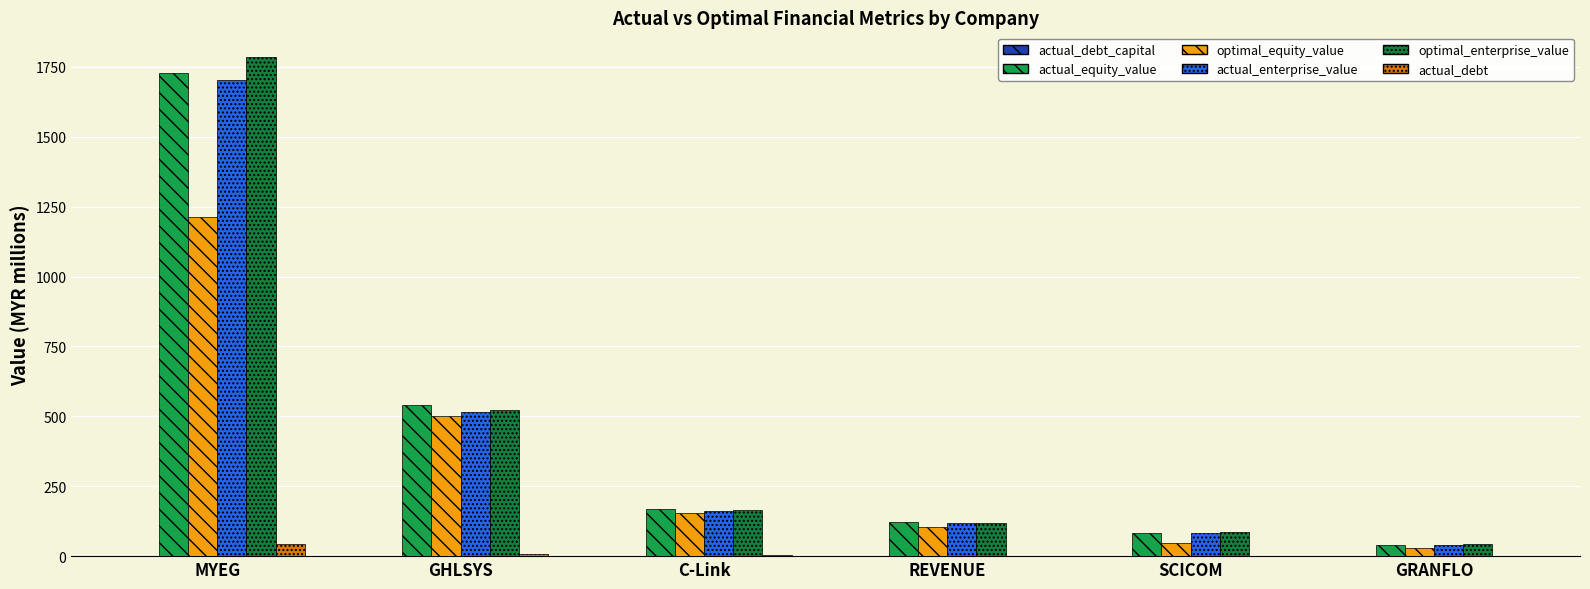

What is the value of the actual_debt bar at the 3rd from the left?

4.8